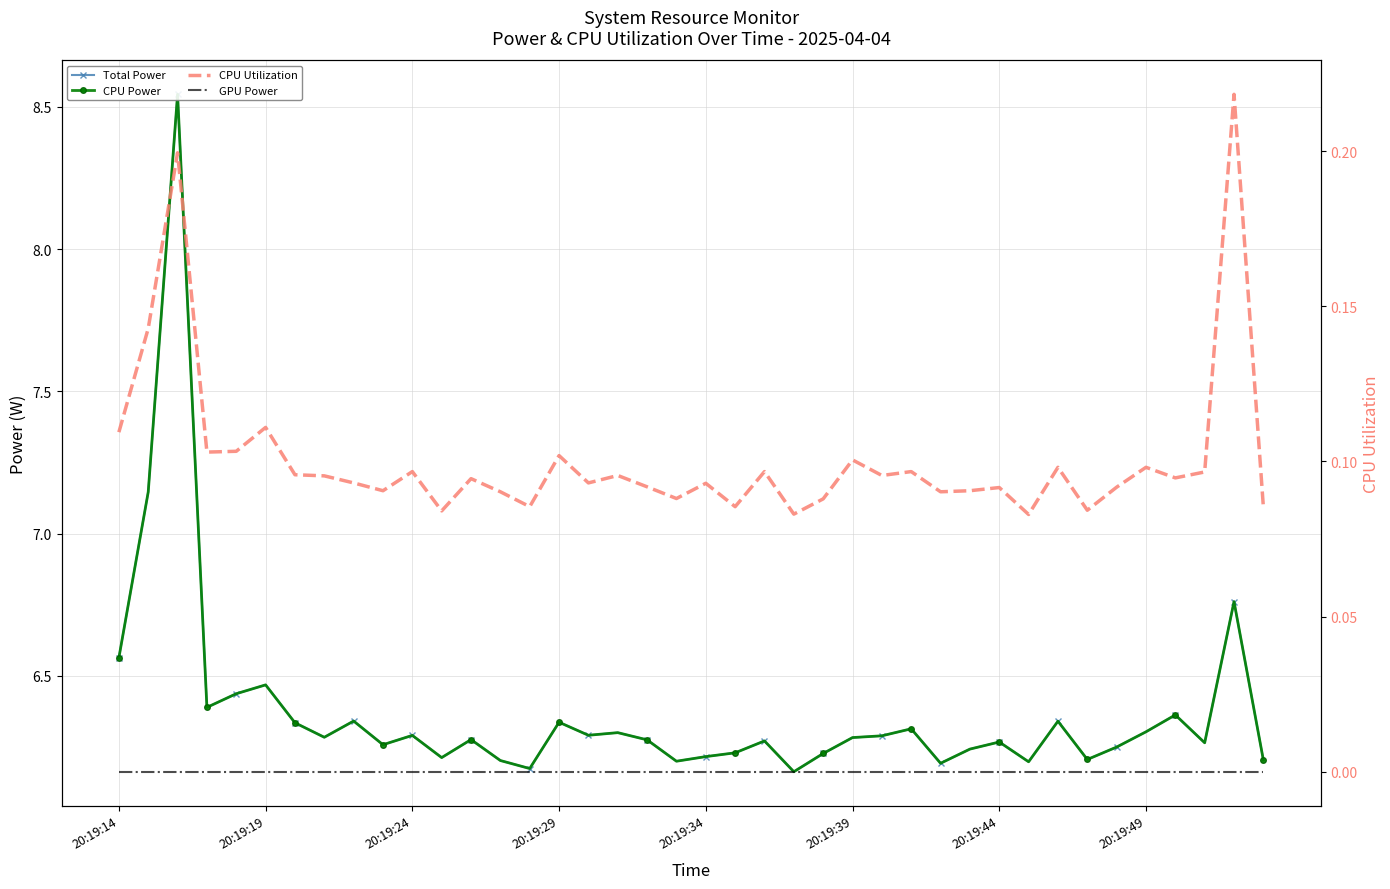

Is the value of Total Power at 20:19:19 greater than the value of CPU Utilization at 20:19:44?

Yes